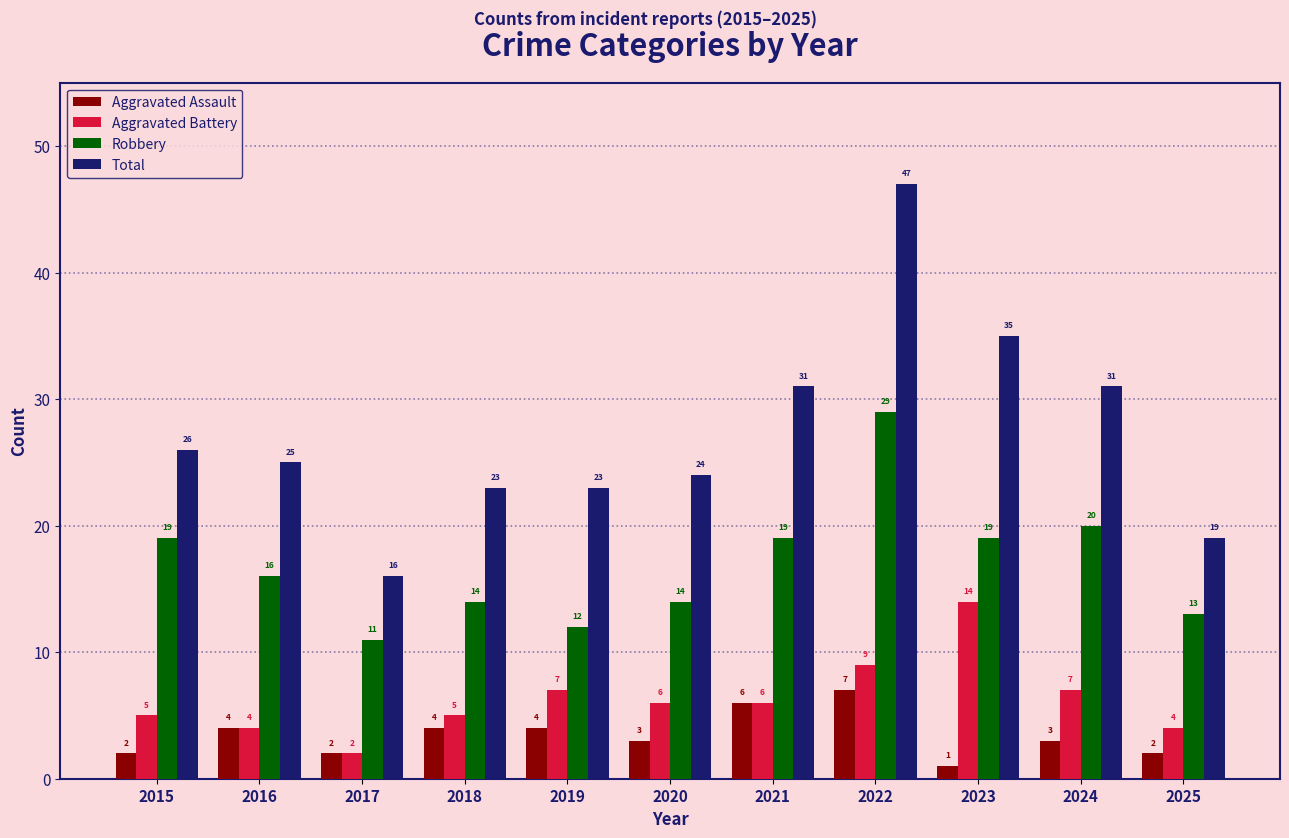

Is it true that Aggravated Assault equals 2 at 2018?

False